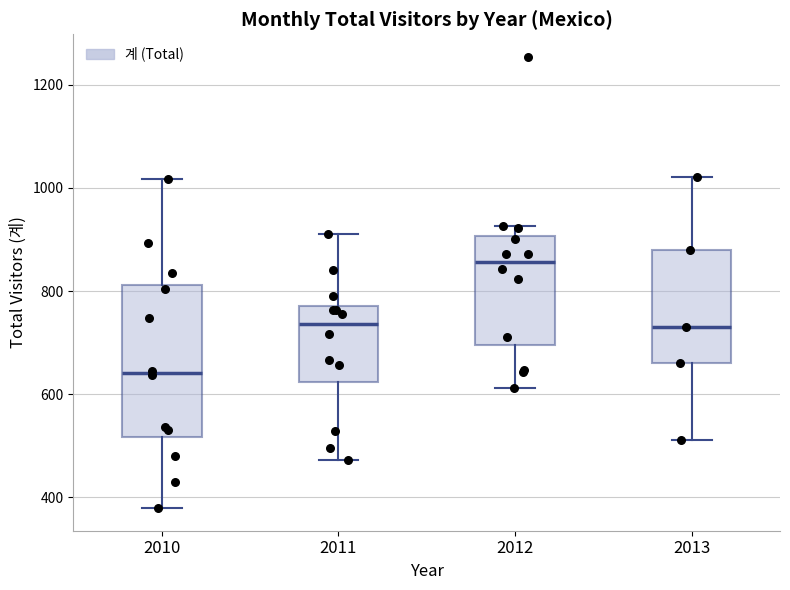

Where is the upper edge of the box at x = 2012 on the y-axis? The values are not printed on the chart, so give them approximately, as read against the axis.

900